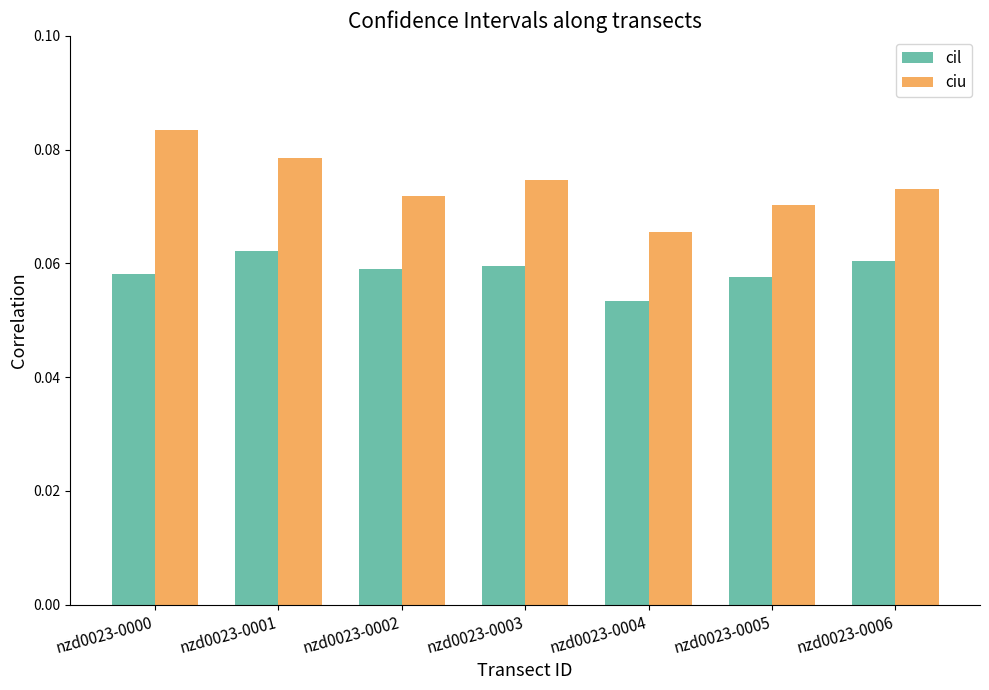

What is the sum of all cil values?

0.4